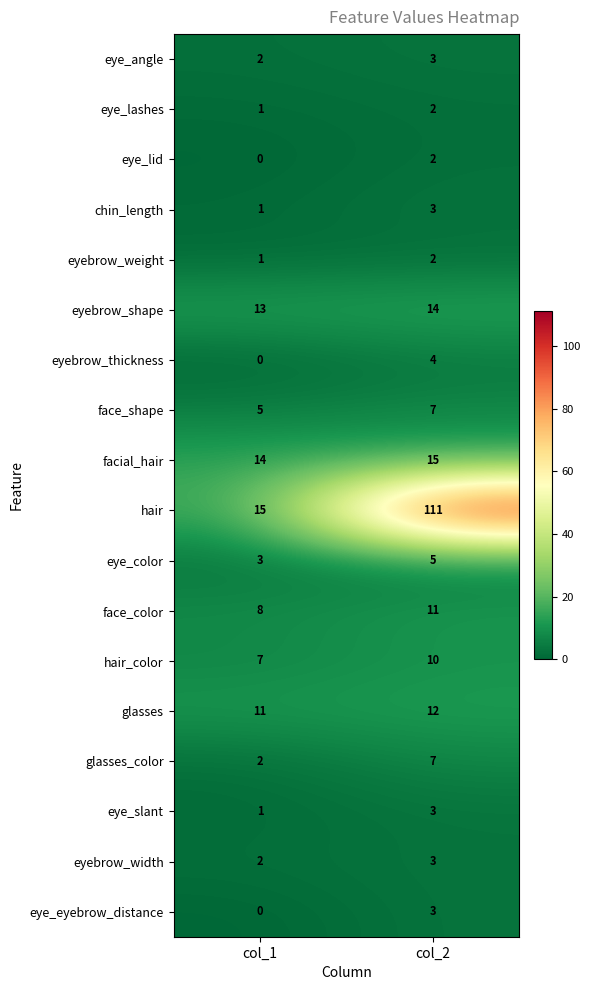

What is the maximum value shown in the chart?

111